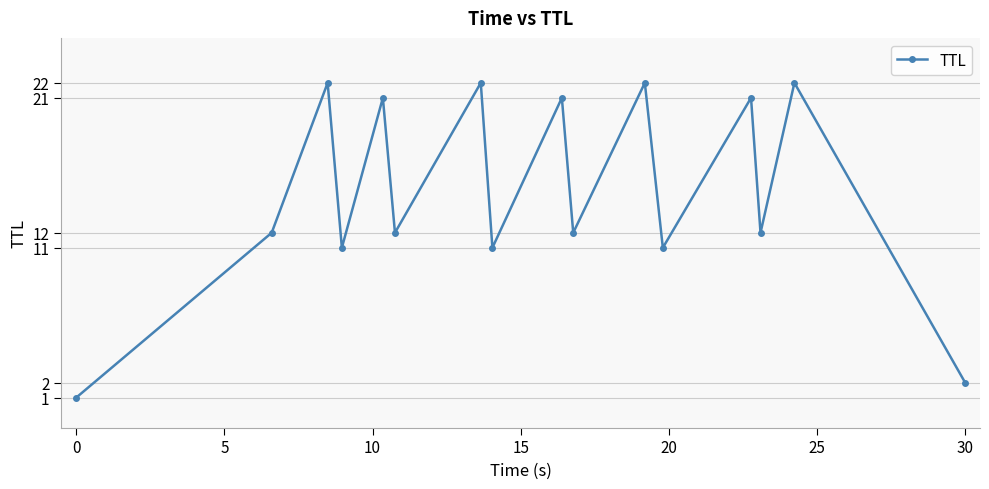

Reading left to right, extract all data points from this chart.

1	12	22	11	21	12	22	11	21	12	22	11	21	12	22	2